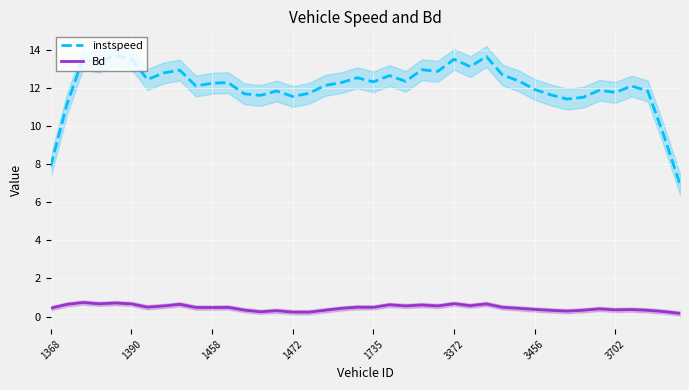

What are all the series names shown in the legend?

instspeed, Bd